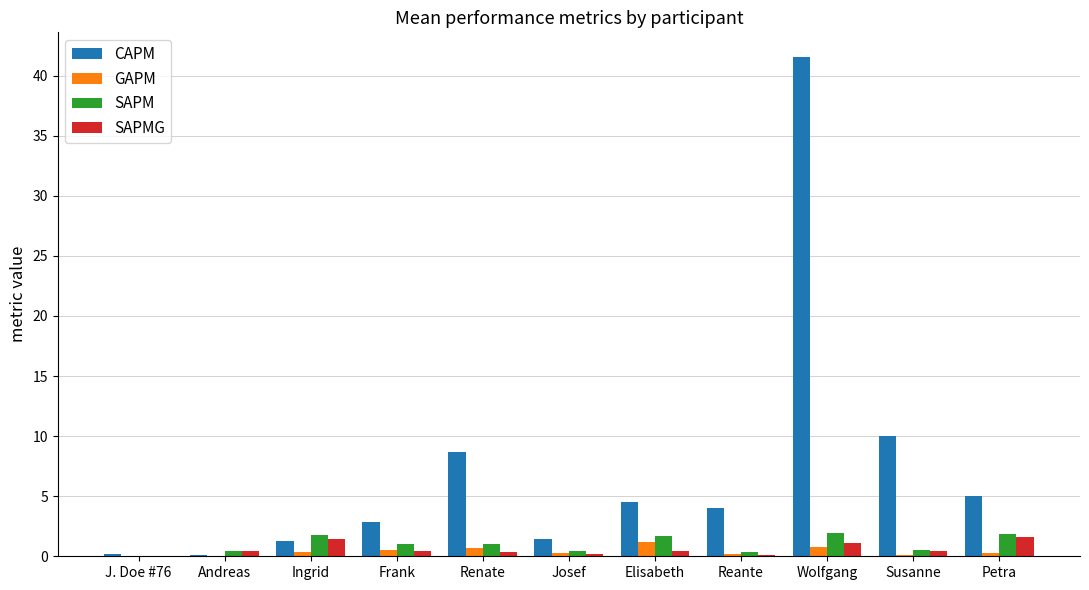

Count the number of data series in this chart.

4